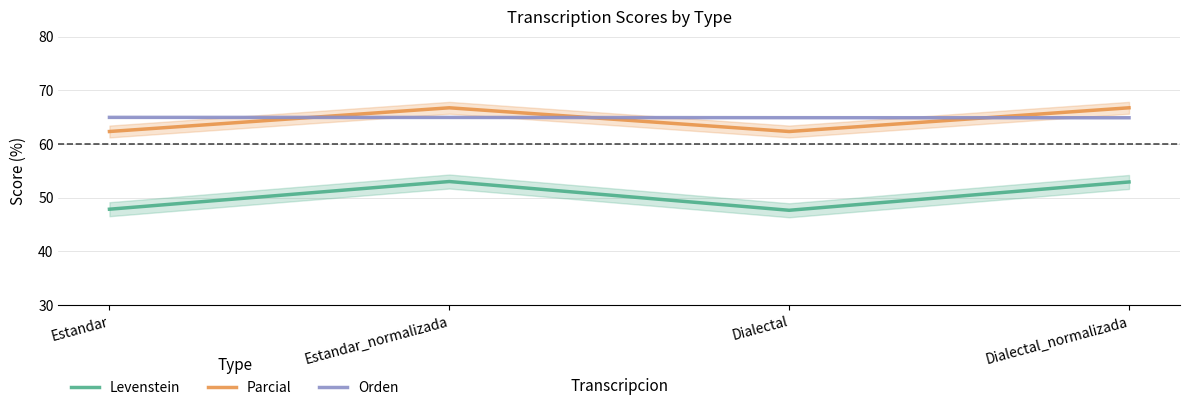

What is the label of the 3rd point from the left?

Dialectal